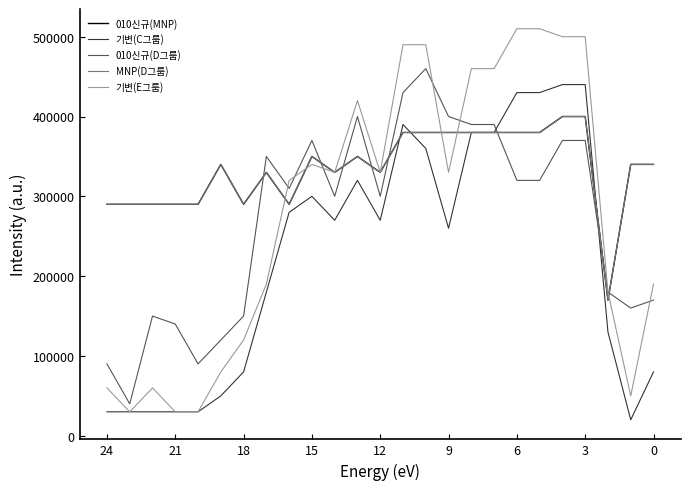

True or false: MNP(D그룹) has a value of 290000 at 21.

True